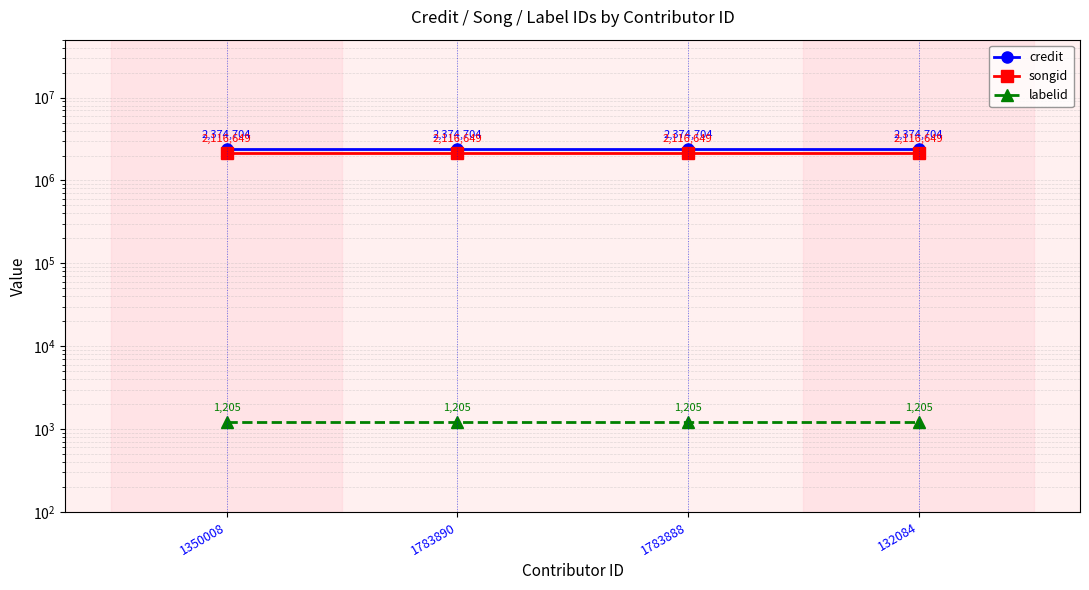

At which label does labelid reach its peak?

1350008